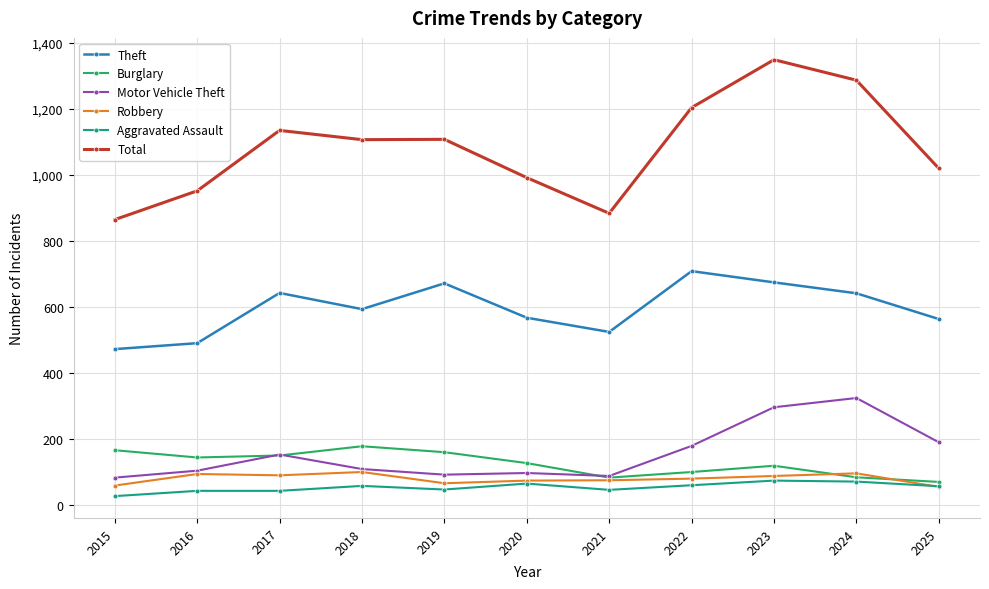

Is the value of Total at 2015 greater than the value of Burglary at 2023?

Yes